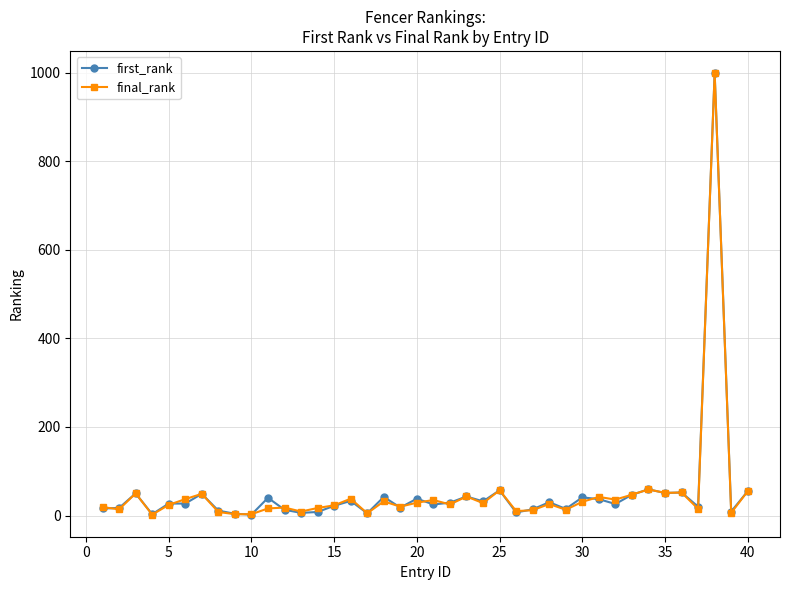

What is the maximum value shown in the chart?

999